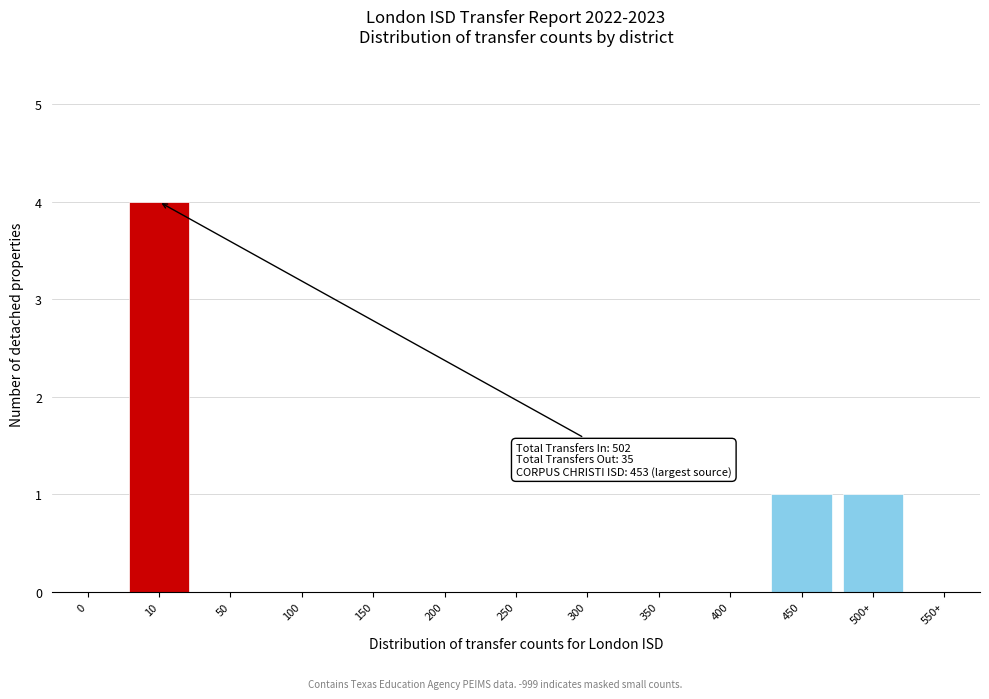

Reading left to right, transcribe all the data shown in this chart.

0=0	10=4	50=0	100=0	150=0	200=0	250=0	300=0	350=0	400=0	450=1	500+=1	550+=0